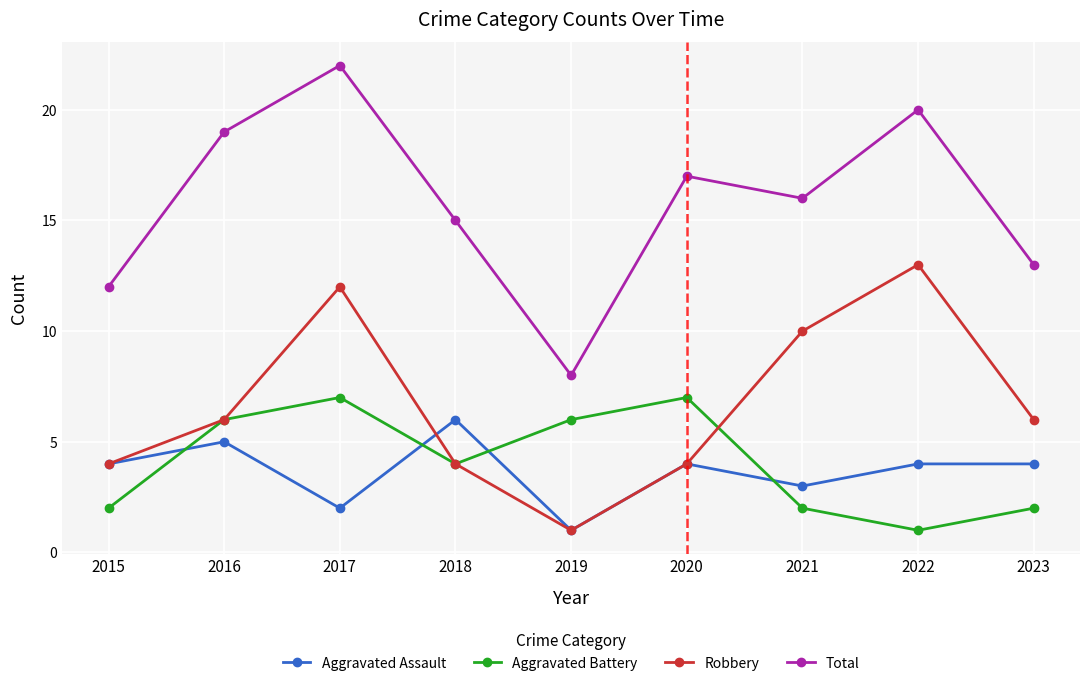

What is the value of the Aggravated Assault point at the 6th from the left?

4